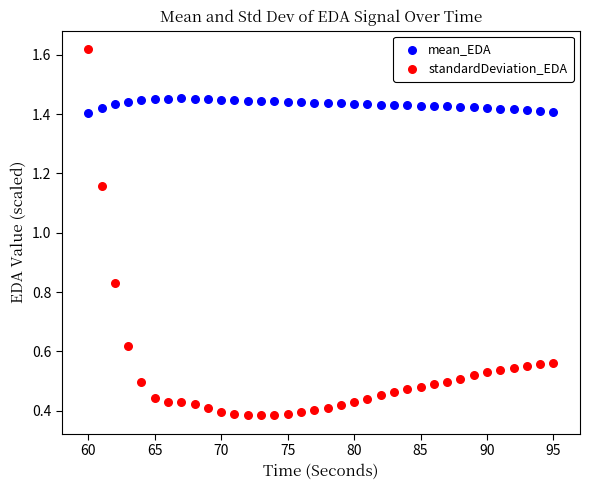

Which series contains the highest Y value?

standardDeviation_EDA